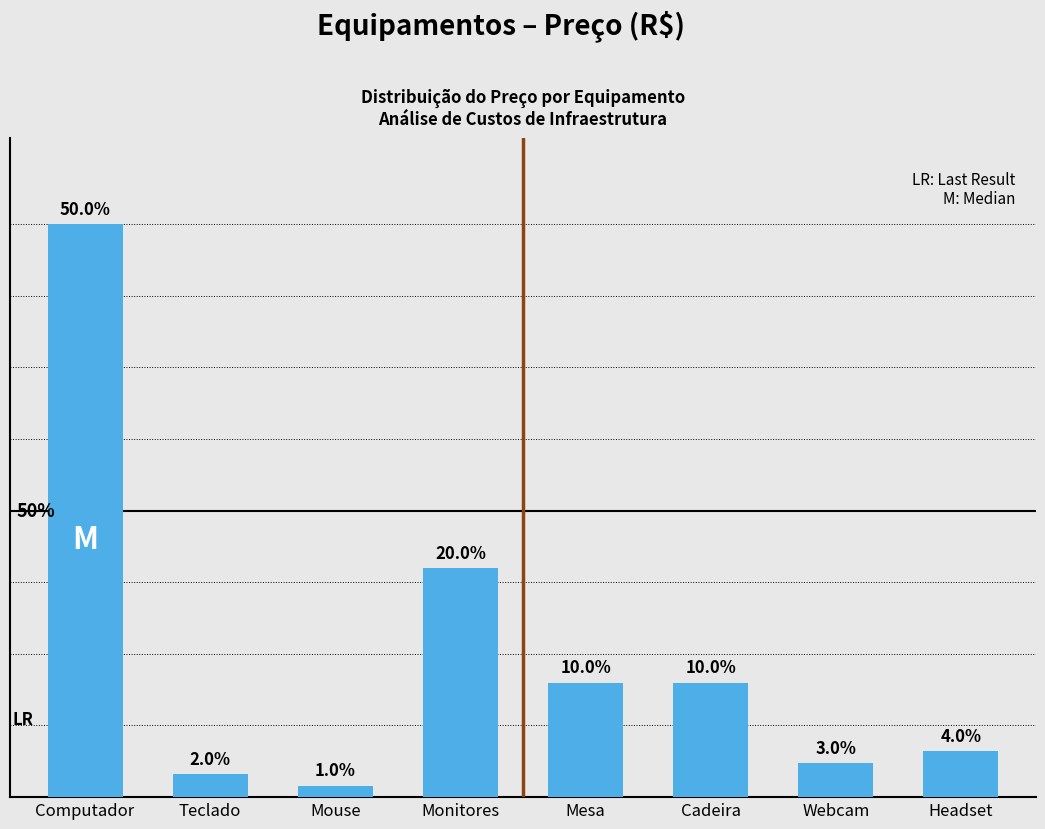

The chart shows a value of 170 at Webcam. True or false?

False